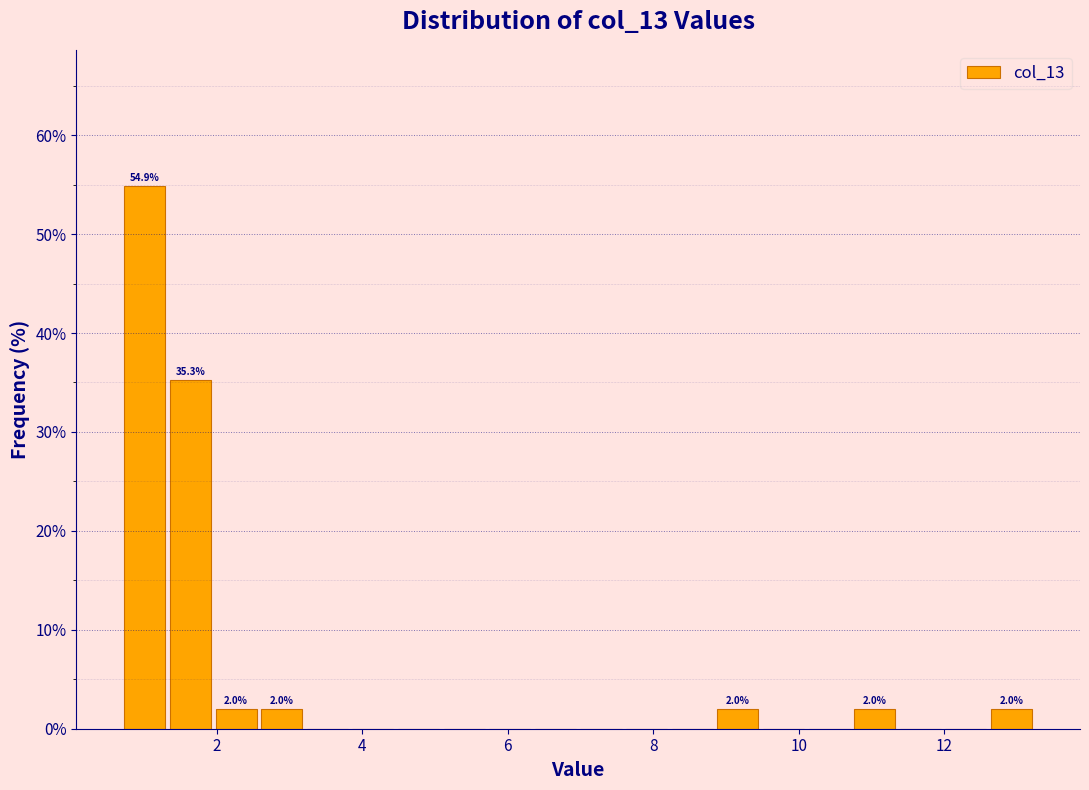

Around what value on the x-axis is the tallest bar? Give the approximate position of its centre, as read against the axis.

1.0